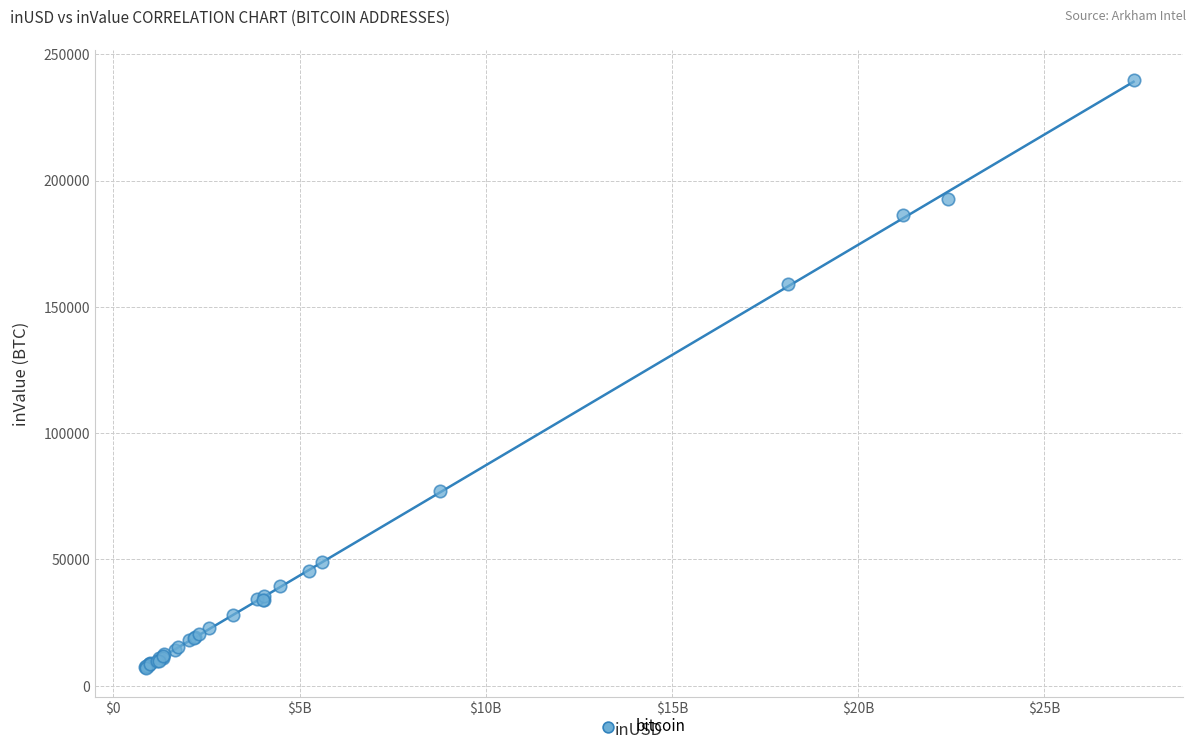

What Y value in the scatter plot is closest to 123563?

158835.9